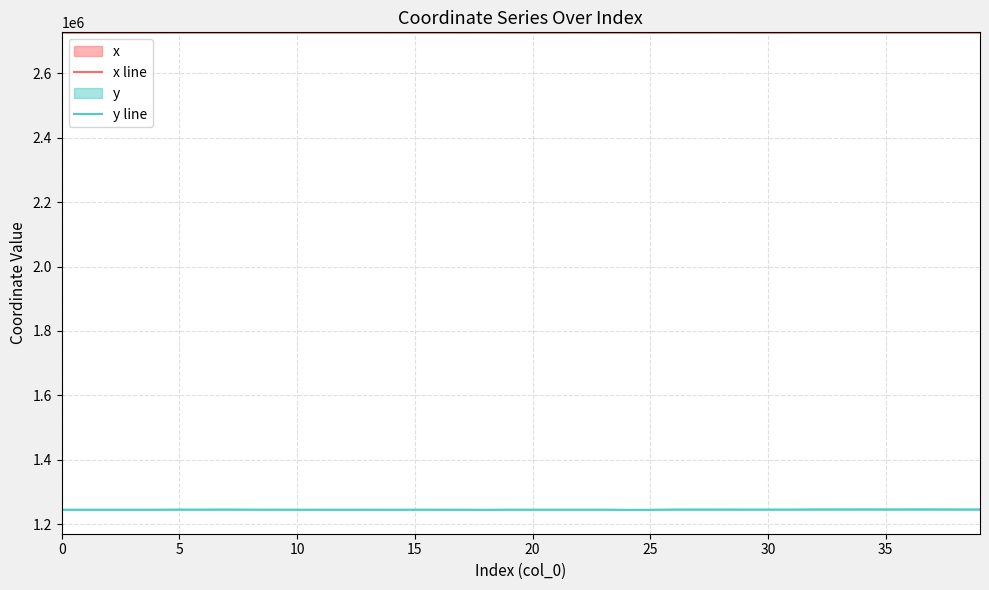

Does the chart display data point markers on the line(s)?

No